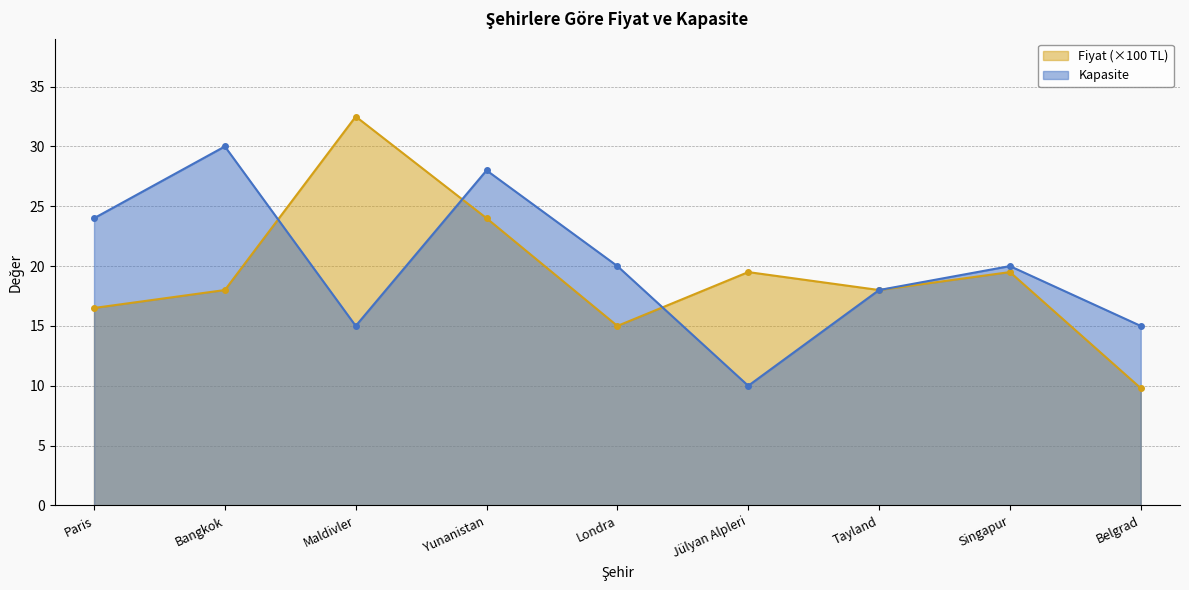

List the labels in order of Fiyat value, smallest first.

Belgrad, Londra, Paris, Bangkok, Tayland, Jülyan Alpleri, Singapur, Yunanistan, Maldivler